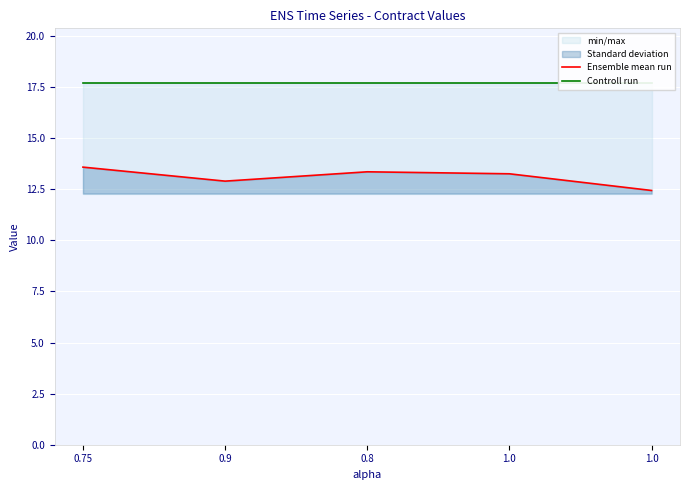

List the series in order of their peak value, lowest first.

Ensemble mean run, Controll run